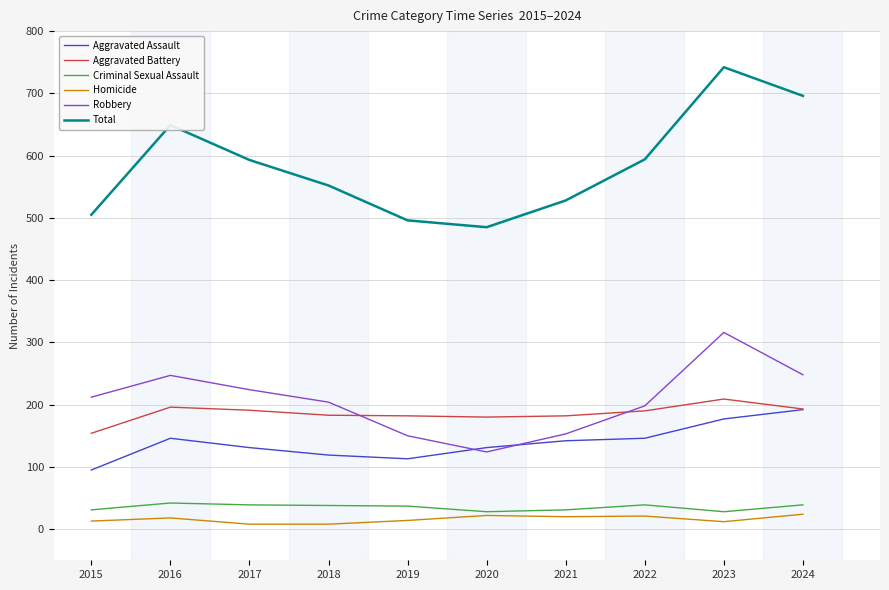

Does the chart display data point markers on the line(s)?

No